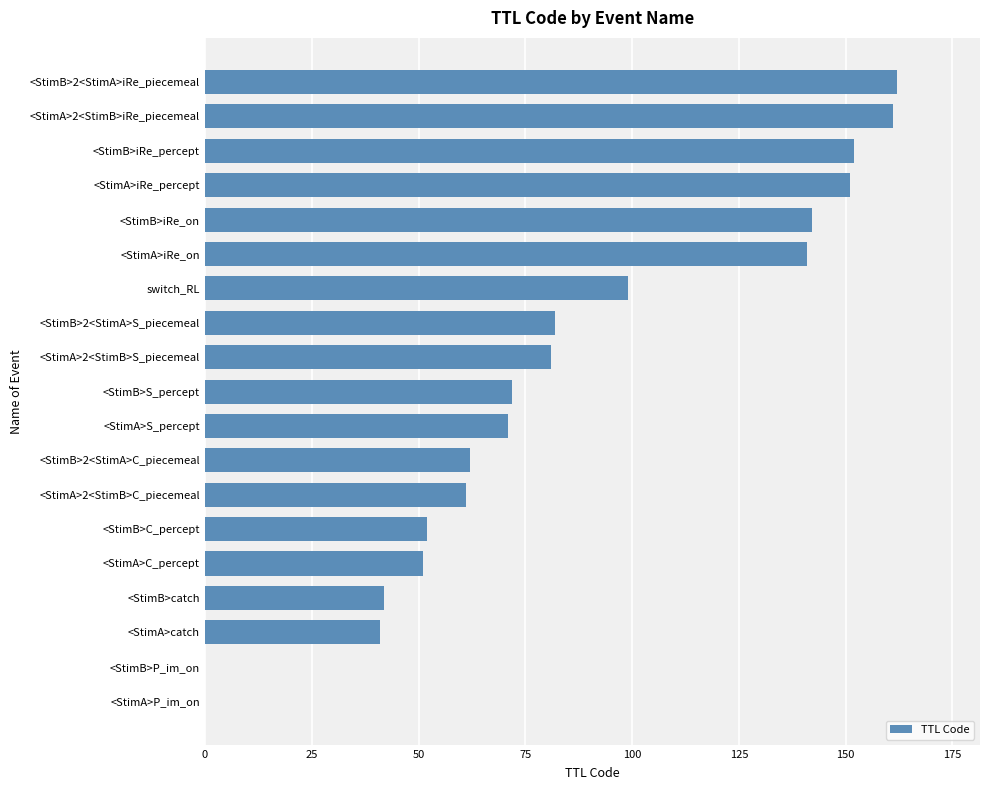

Count the number of categories in the chart.

19